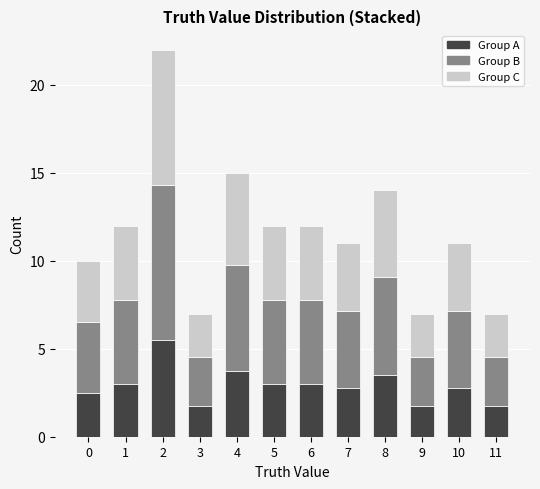

What is the approximate value of Group A at 10?

2.8